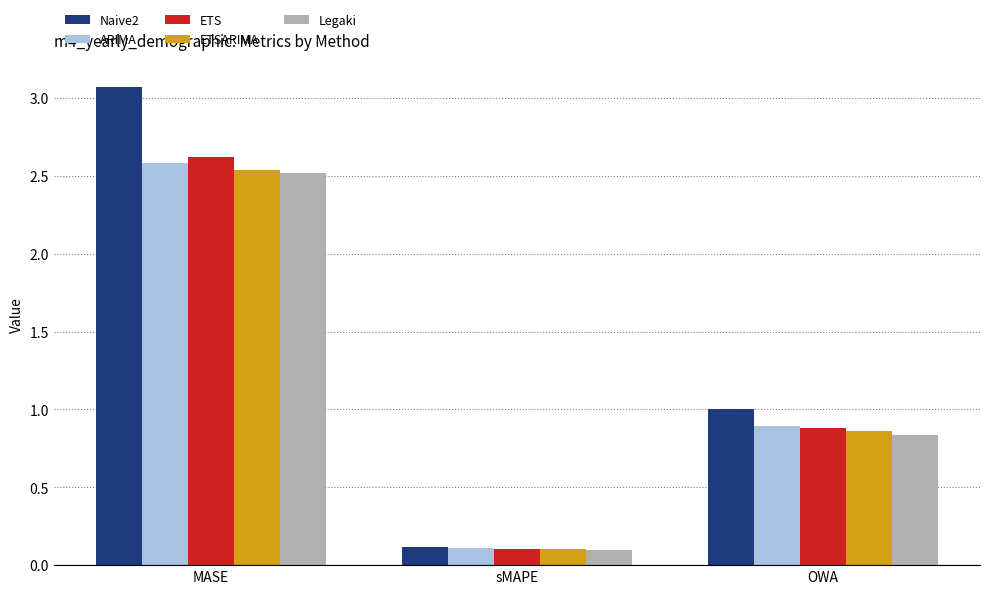

At which label is Naive2 closest to 1?

OWA